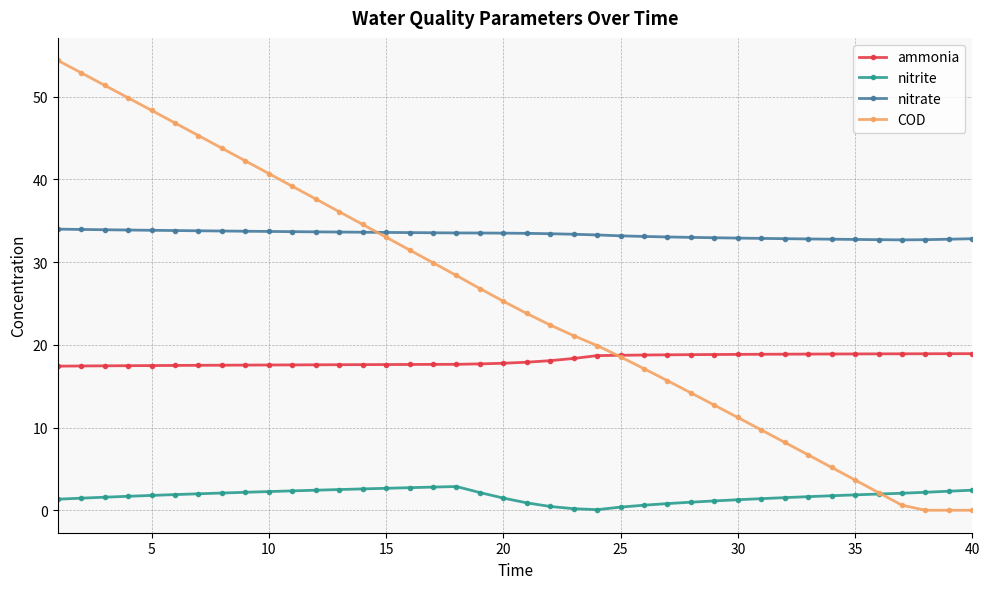

How many distinct data groups are displayed?

4